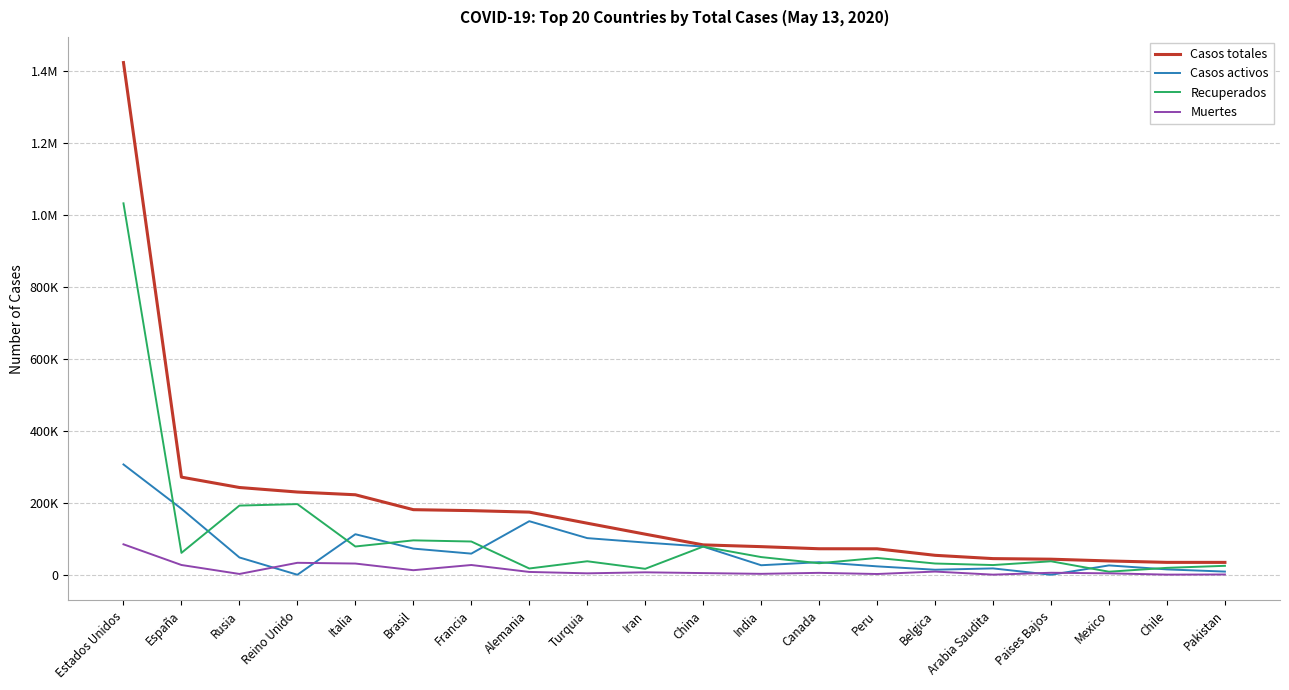

What are all the series names shown in the legend?

Casos totales, Casos activos, Recuperados, Muertes